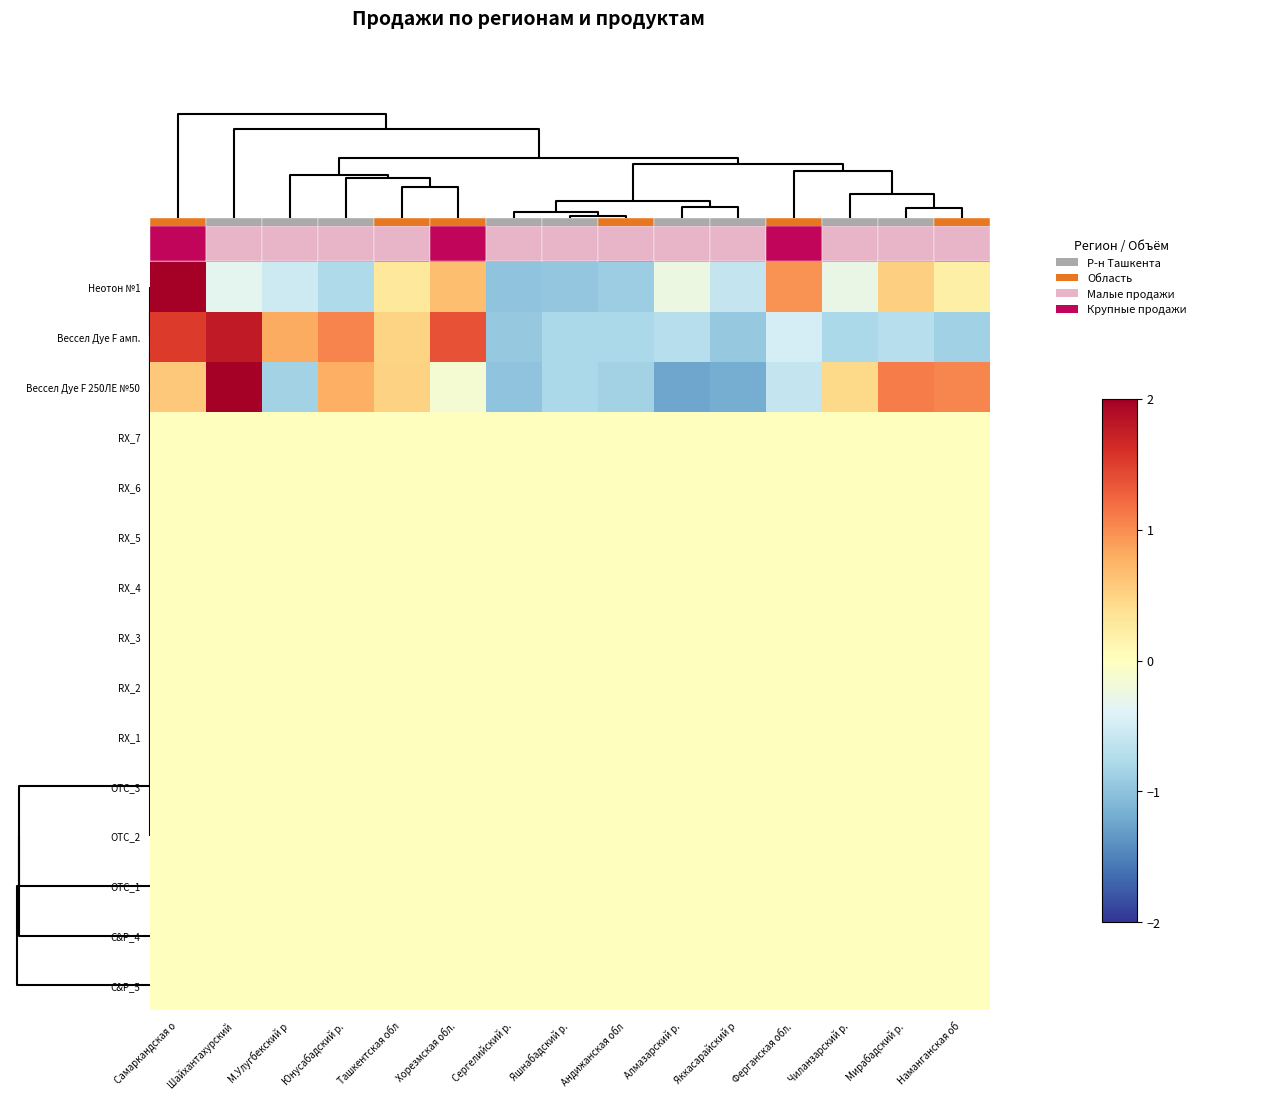

How many data points does each series have?

15